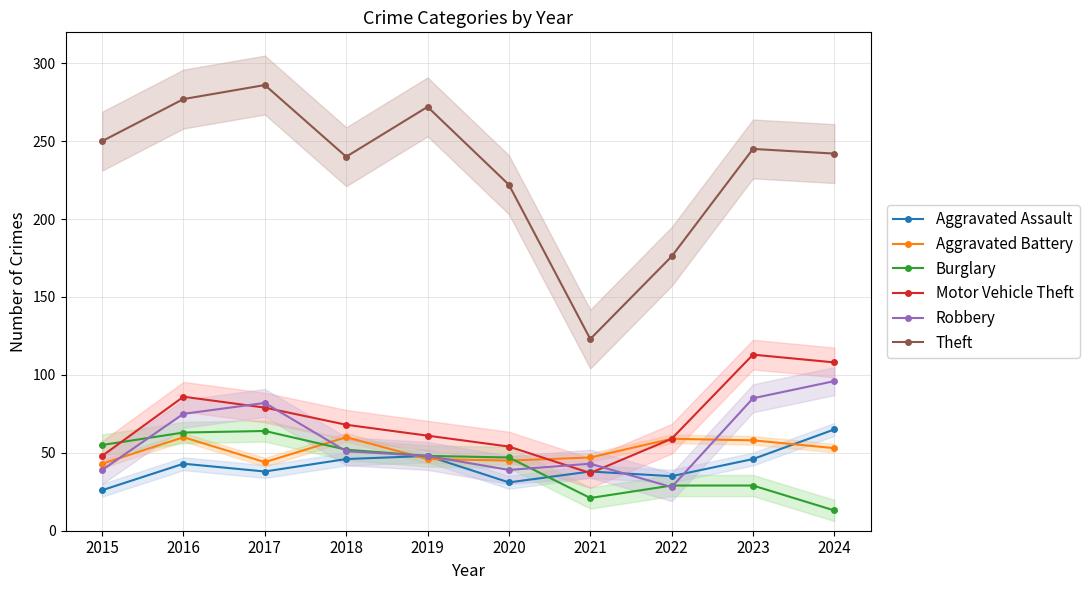

What is the spread (max minus min) of values at 2023?

216